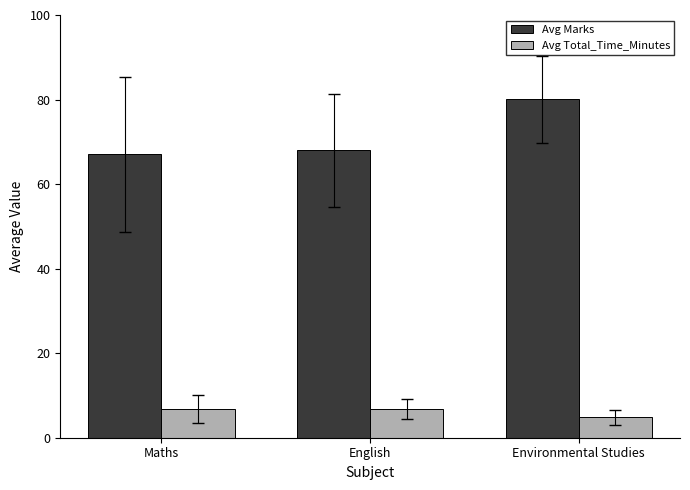

What position from the left is Maths?

1